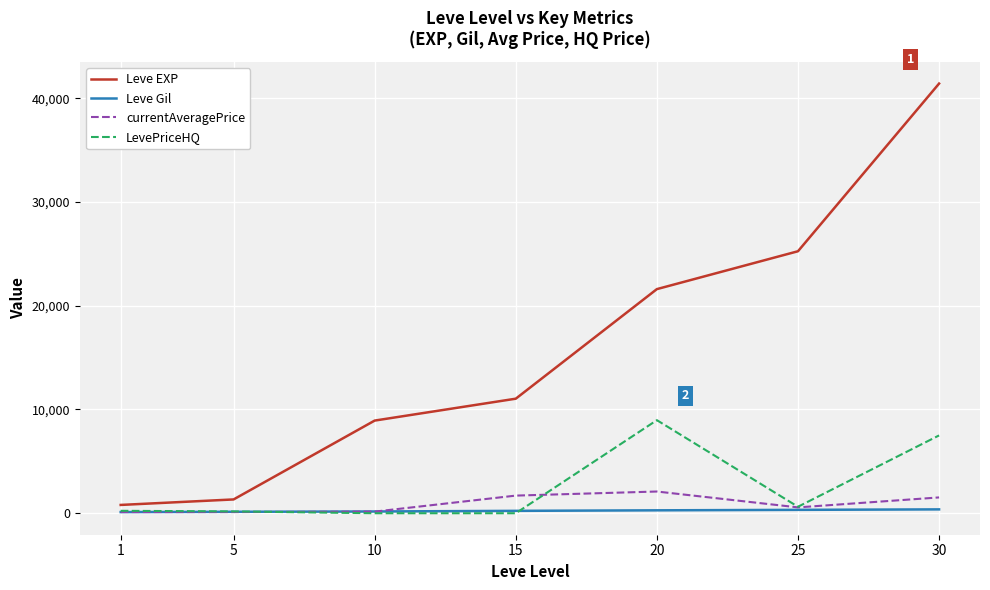

List the labels in order of Leve EXP value, smallest first.

1, 5, 10, 15, 20, 25, 30